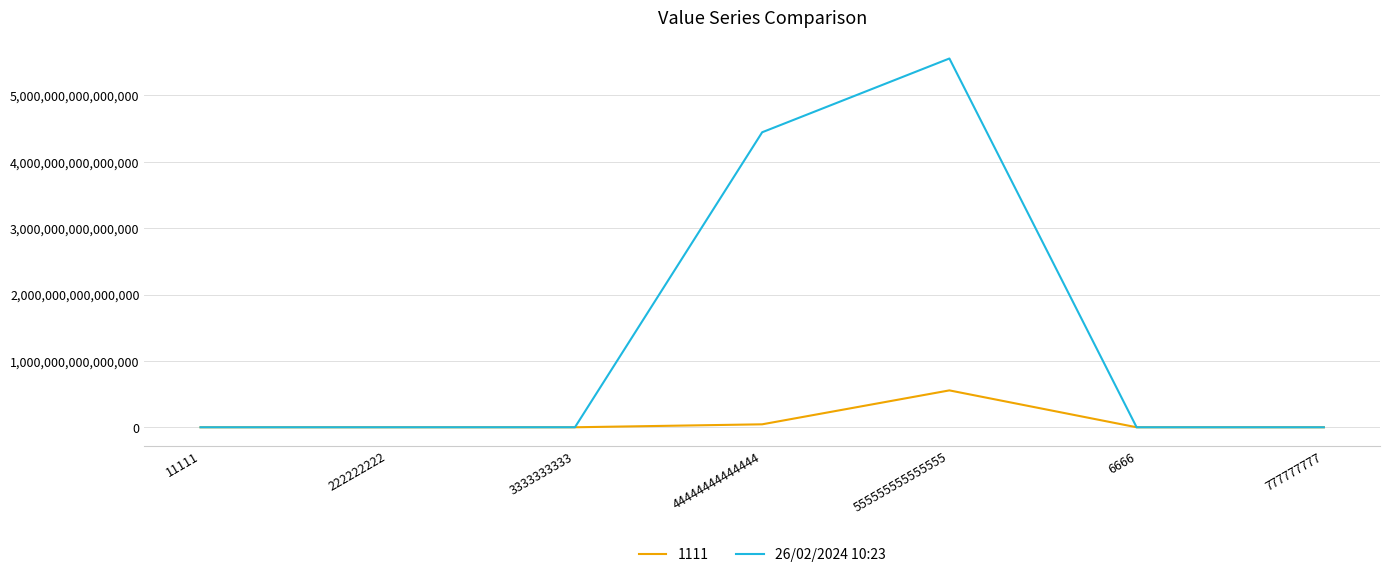

What position from the right is 44444444444444?

4